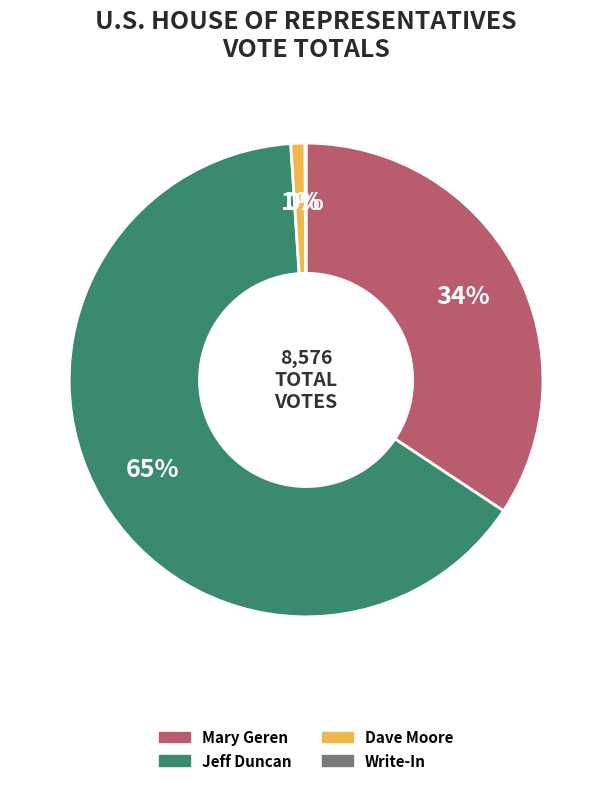

Which category accounts for the majority?

Jeff Duncan